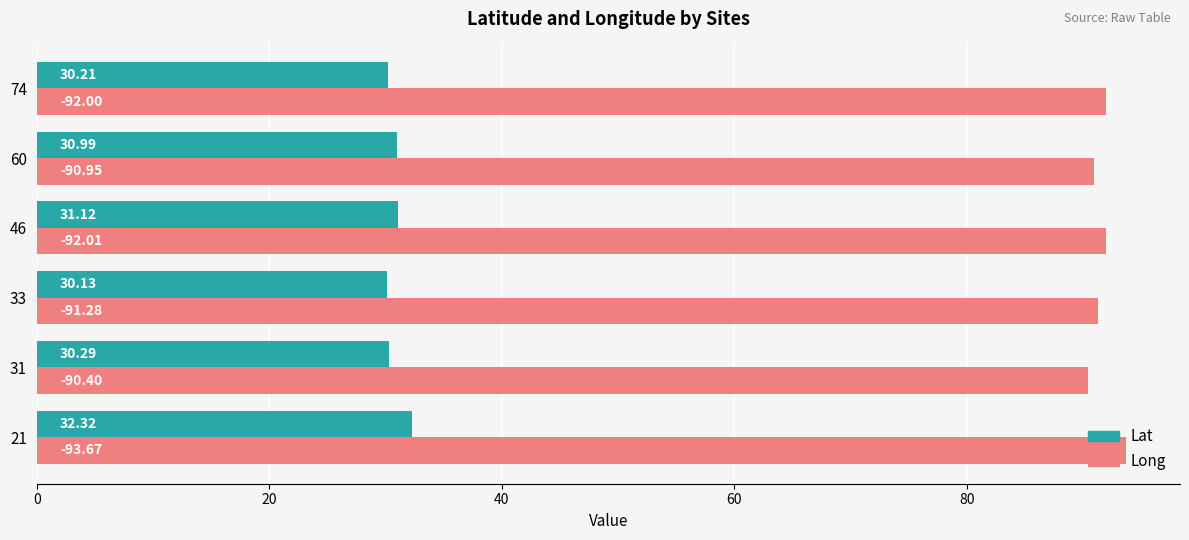

What are all the series names shown in the legend?

Lat, Long